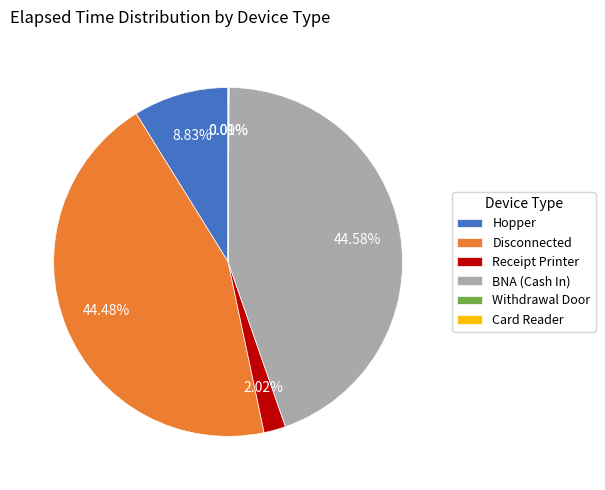

Is there a majority slice in this chart?

No